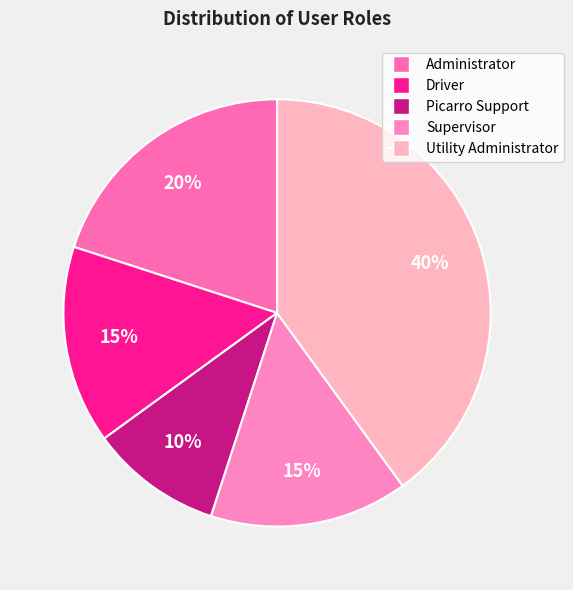

To the nearest percent, what is the difference between the Administrator and Utility Administrator slice percentages?

20%